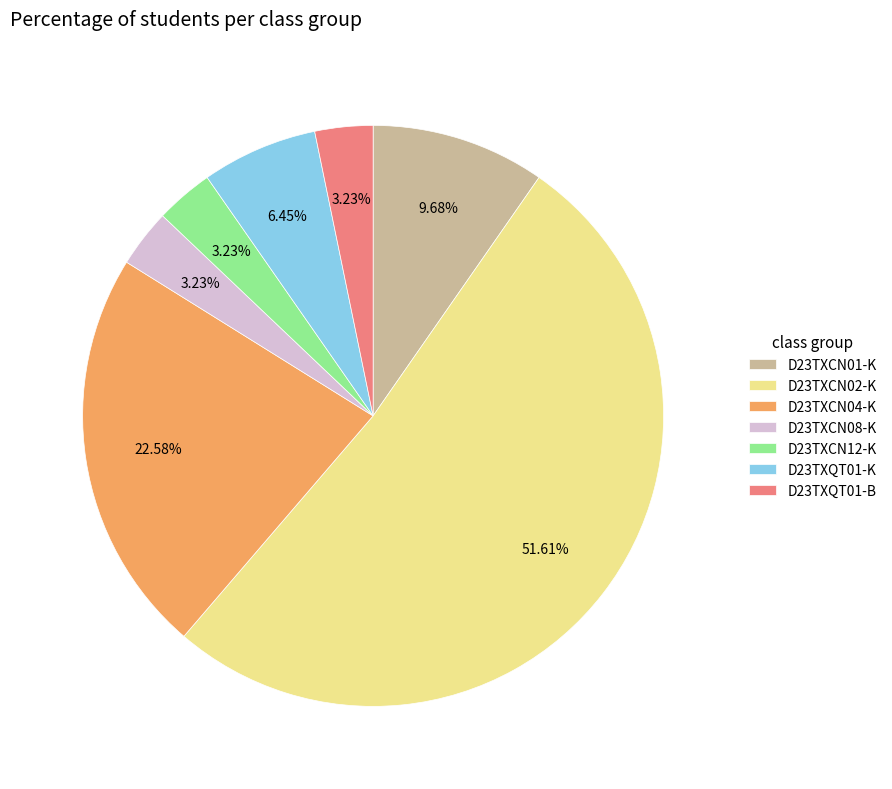

How many slices are in this pie chart?

7